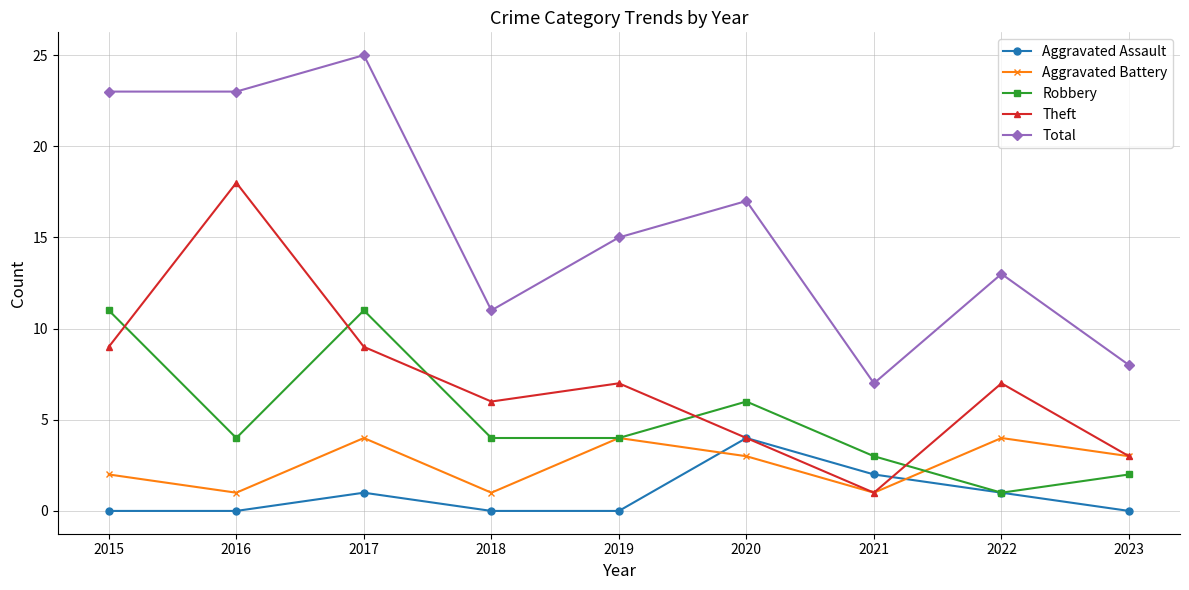

Is it true that Aggravated Assault equals 1 at 2017?

True